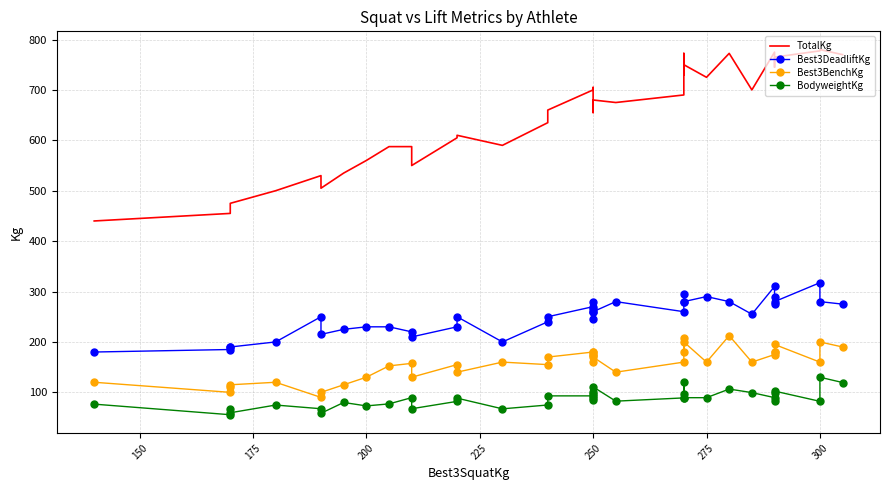

The value of Best3BenchKg at 250 is 36.7. True or false?

False